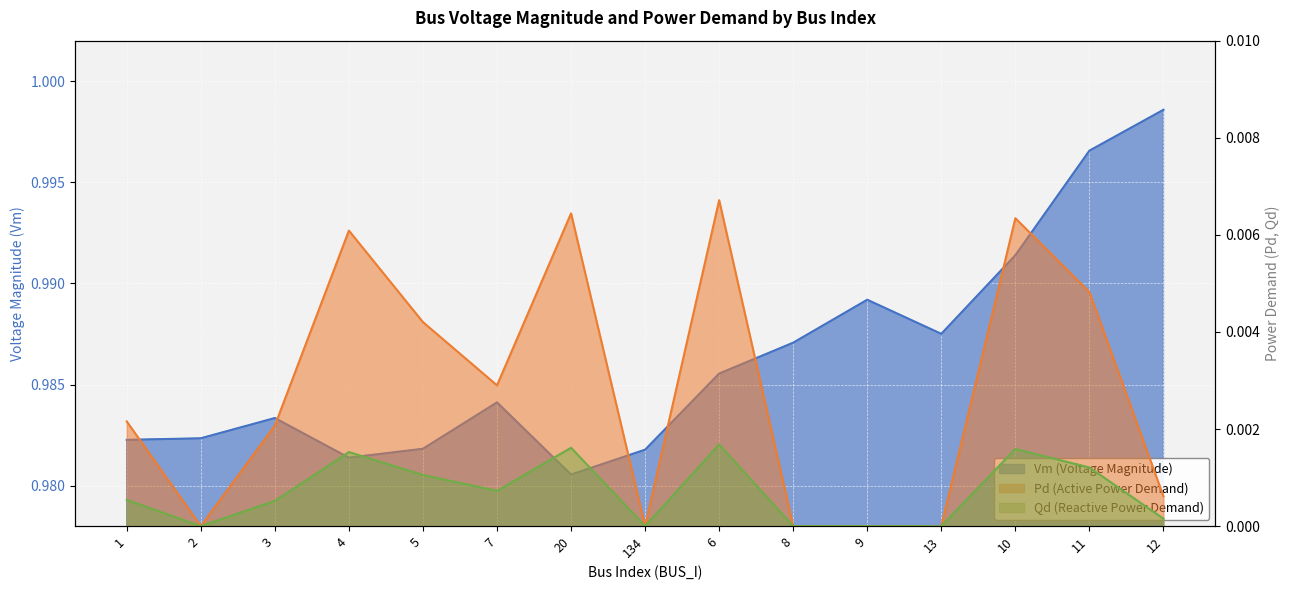

At which category is the sum across all series the highest?

11